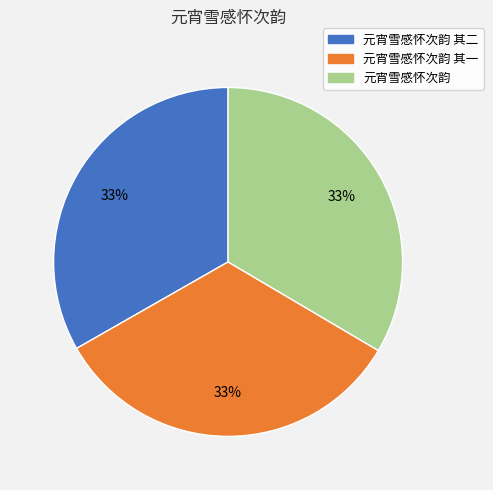

Count the number of slices in the pie.

3